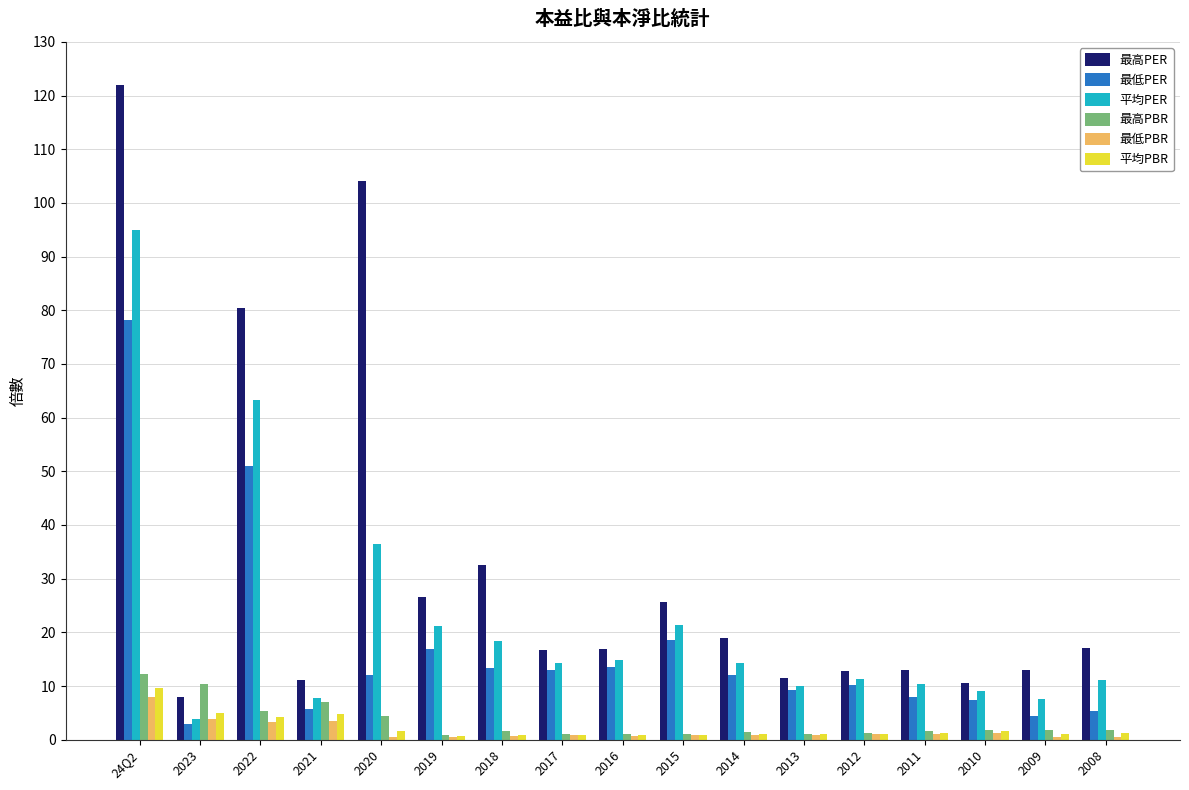

What is the maximum value for 最低PER?

78.2